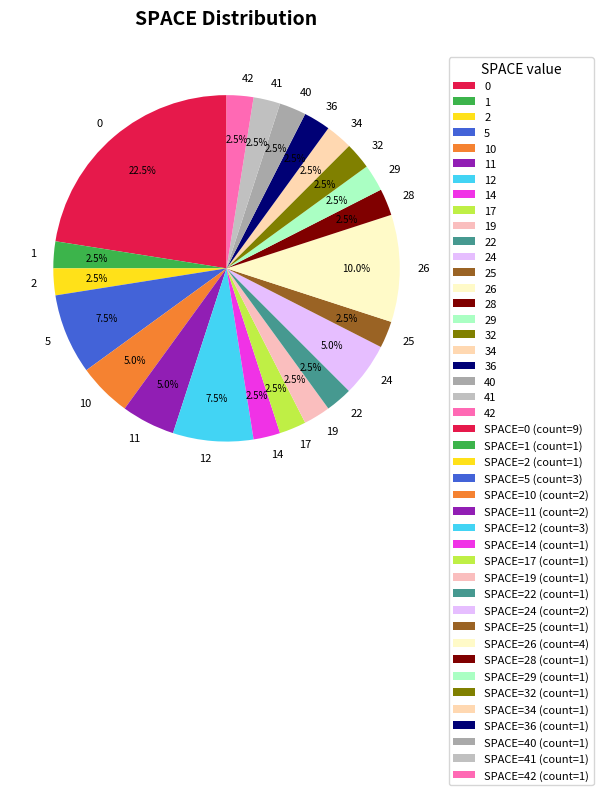

How many slices are in this pie chart?

22